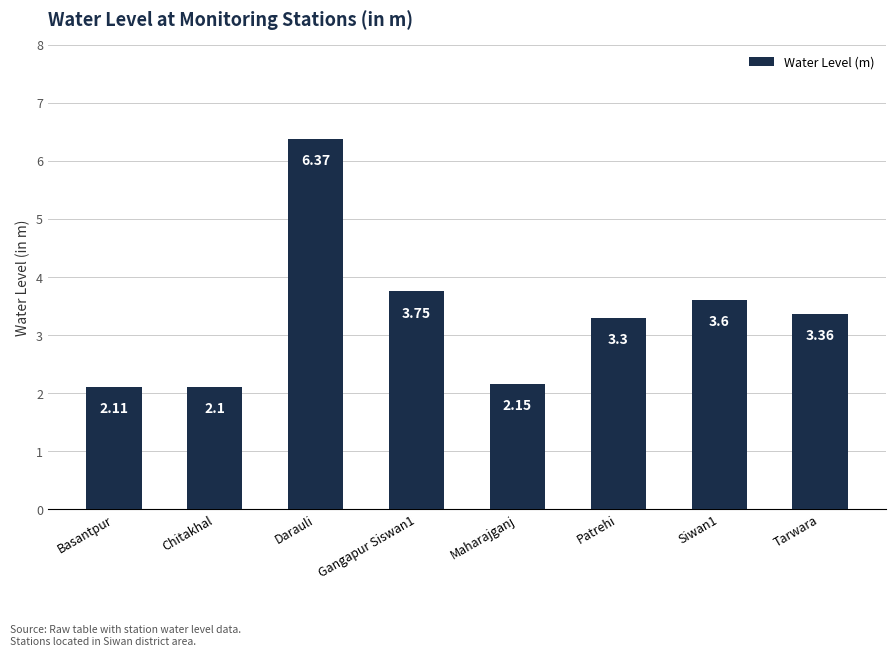

What is the difference between the maximum and minimum values?

4.3